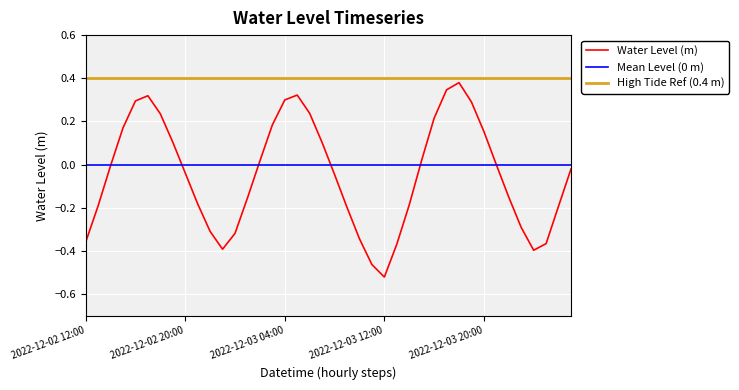

What is the label of the 31st point from the left?

2022-12-03 18:00